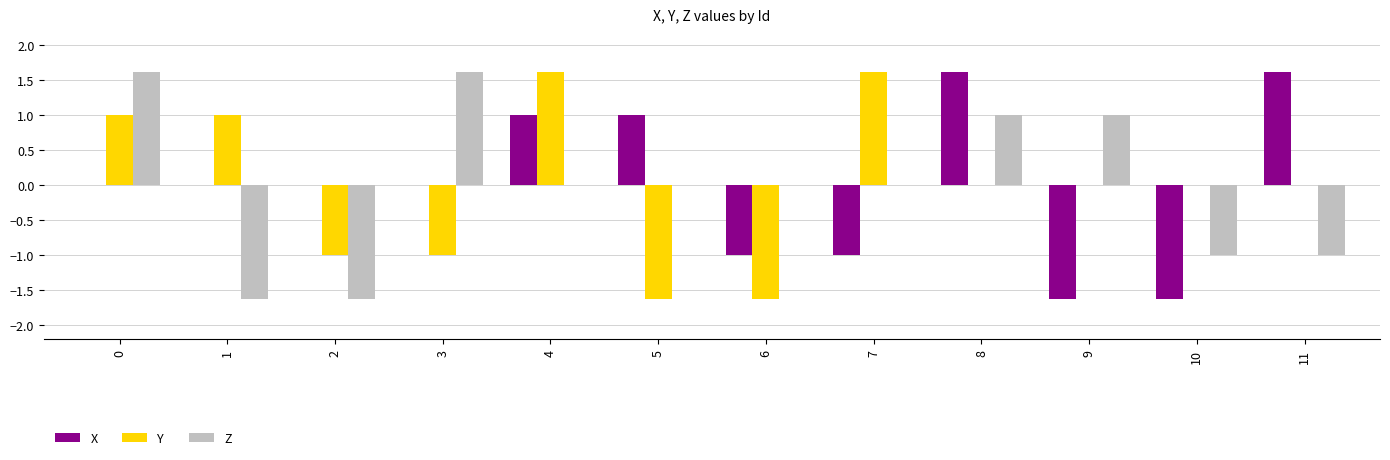

Is the value of Z at 1 greater than the value of X at 7?

No